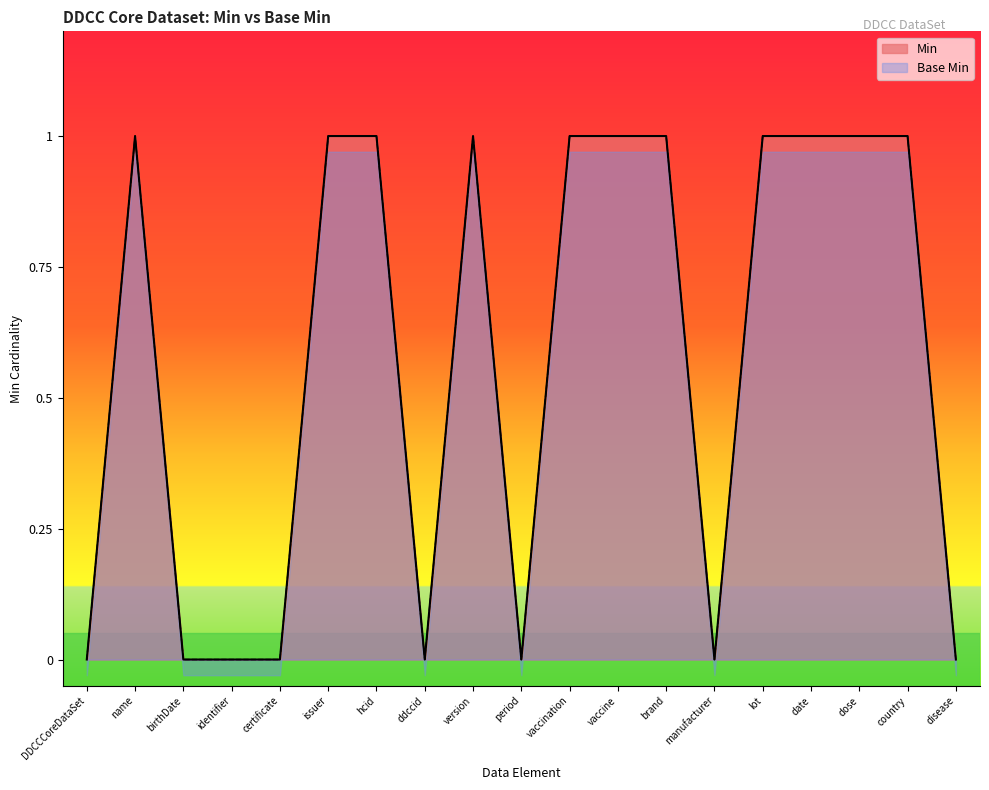

At how many categories does at least one series exceed 0?

11